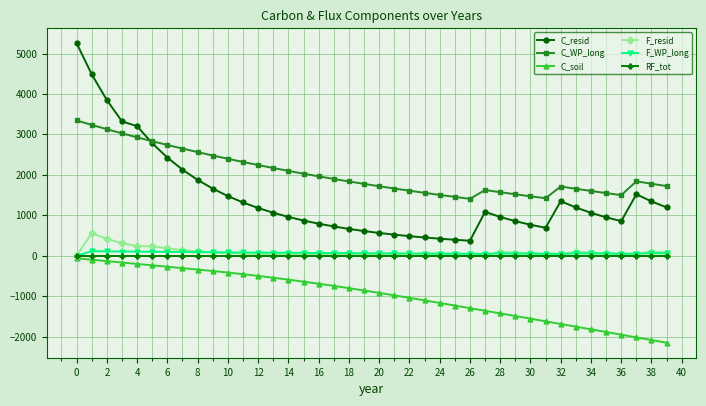

True or false: RF_tot and C_resid cross at least once.

False